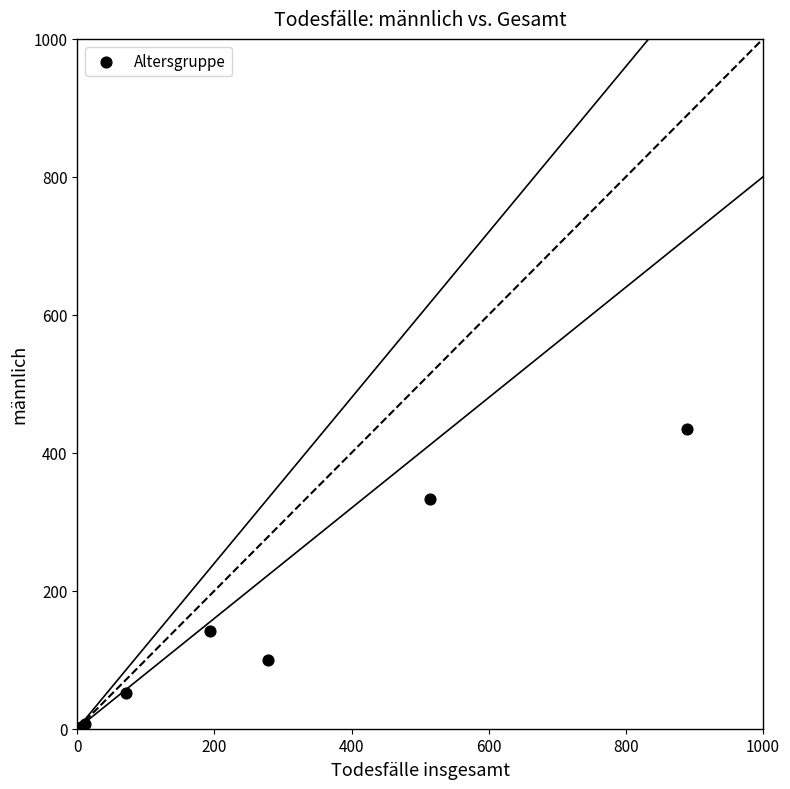

What Y value in the scatter plot is closest to 217?

141